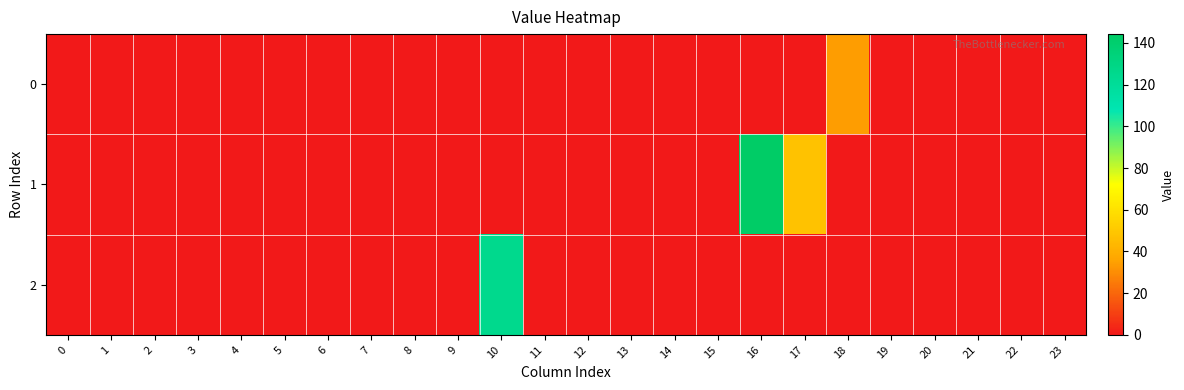

Reading left to right, extract all data points from this chart.

0: 0=0.0	1=0.0	2=0.0	3=0.0	4=0.0	5=0.0	6=0.0	7=0.0	8=0.0	9=0.0	10=0.0	11=0.0	12=0.0	13=0.0	14=0.0	15=0.0	16=0.0	17=0.0	18=34.0	19=0.0	20=0.0	21=0.0	22=0.0	23=0.0
1: 0=0.0	1=0.0	2=0.0	3=0.0	4=0.0	5=0.0	6=0.0	7=0.0	8=0.0	9=0.0	10=0.0	11=0.0	12=0.0	13=0.0	14=0.0	15=0.0	16=144.2	17=47.6	18=0.0	19=0.0	20=0.0	21=0.0	22=0.0	23=0.0
2: 0=0.0	1=0.0	2=0.0	3=0.0	4=0.0	5=0.0	6=0.0	7=0.0	8=0.0	9=0.0	10=125.4	11=0.0	12=0.0	13=0.0	14=0.0	15=0.0	16=0.0	17=0.0	18=0.0	19=0.0	20=0.0	21=0.0	22=0.0	23=0.0